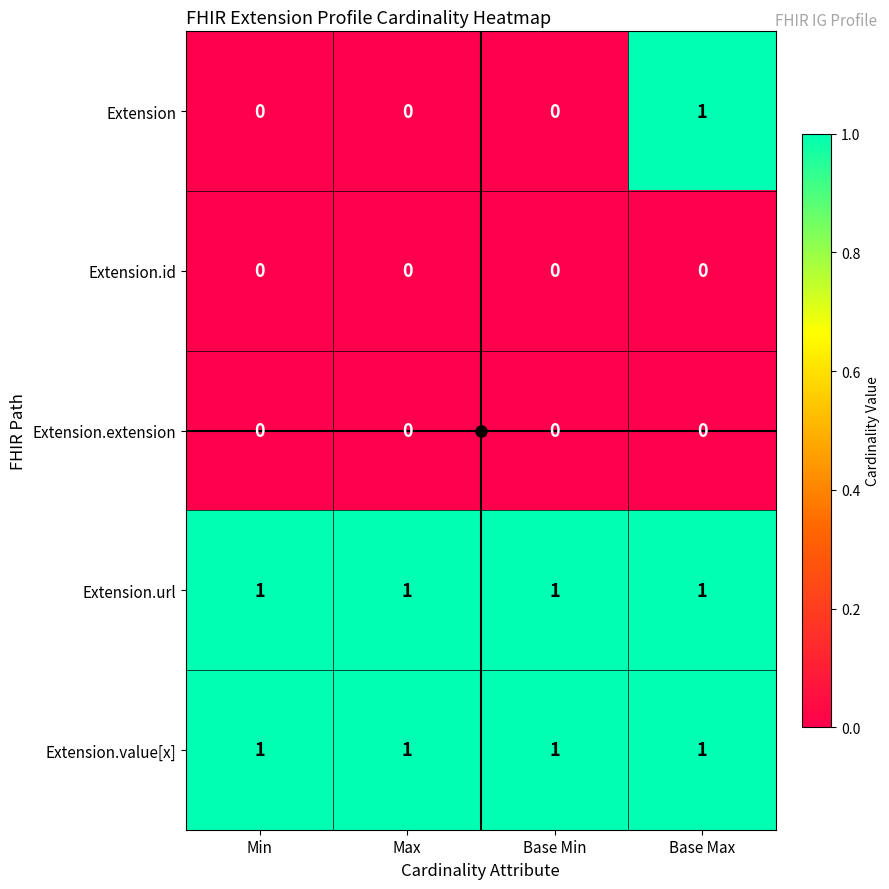

The Extension.url series shows 1 at Base Min. True or false?

True